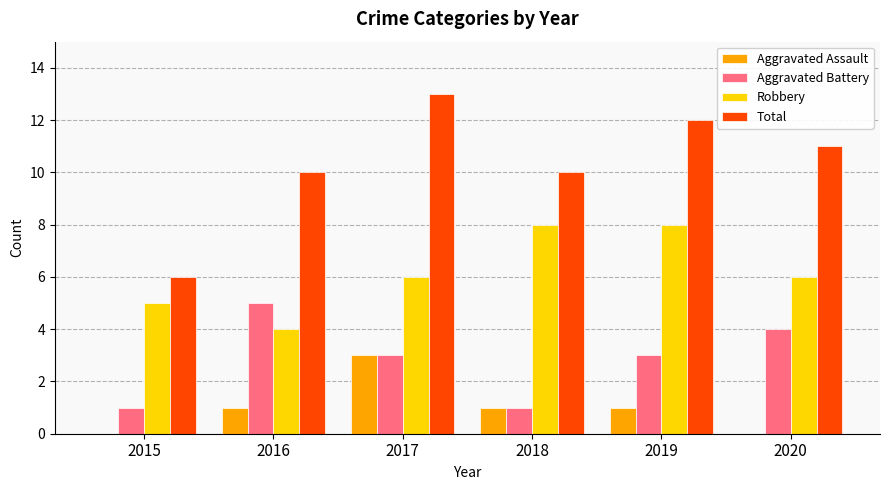

The Aggravated Battery series shows 1 at 2018. True or false?

True